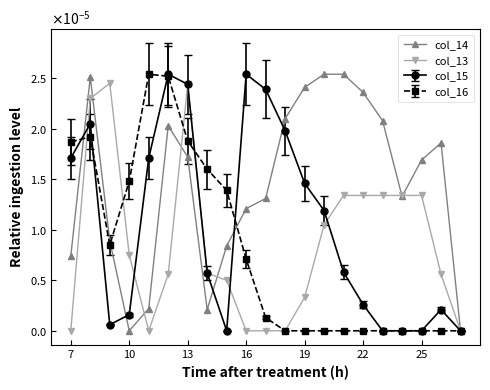

Does the chart have visible grid lines?

No